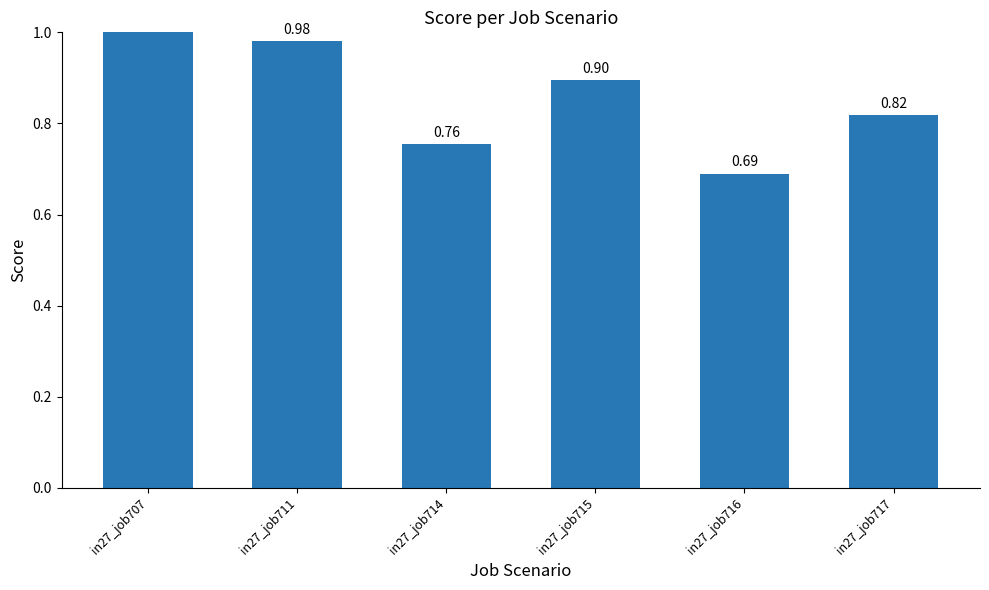

What is the average value?

0.9